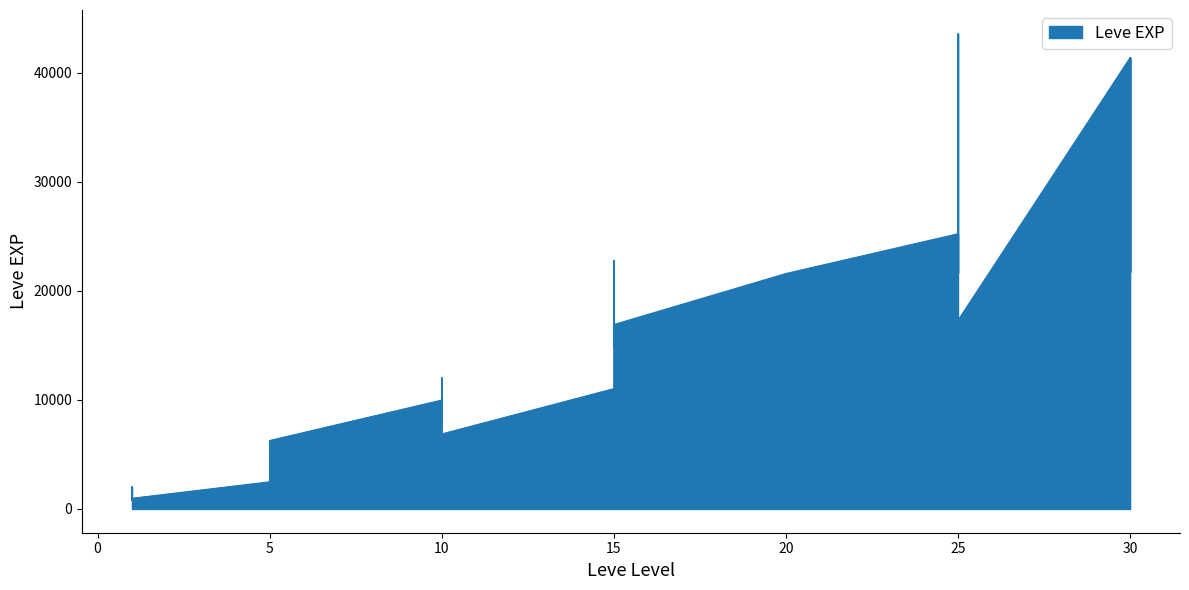

What is the average value?

15131